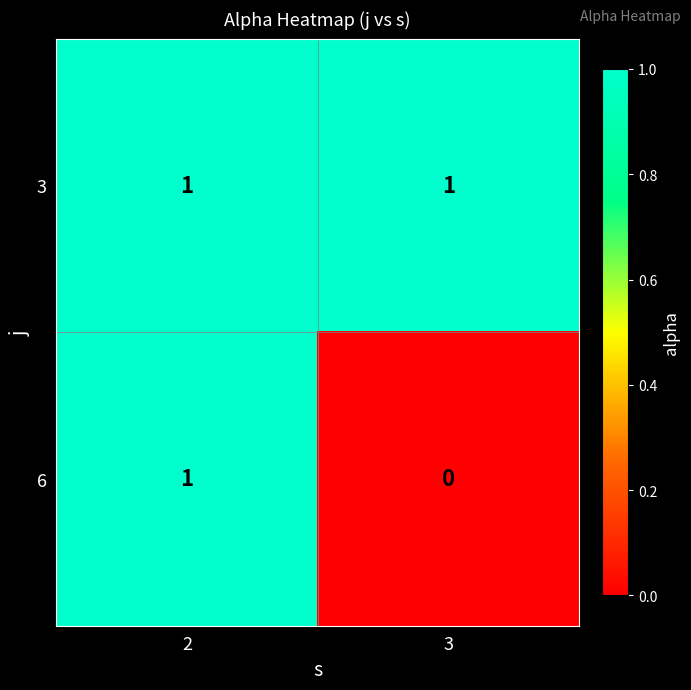

Where is 6 nearest to the value 0?

3